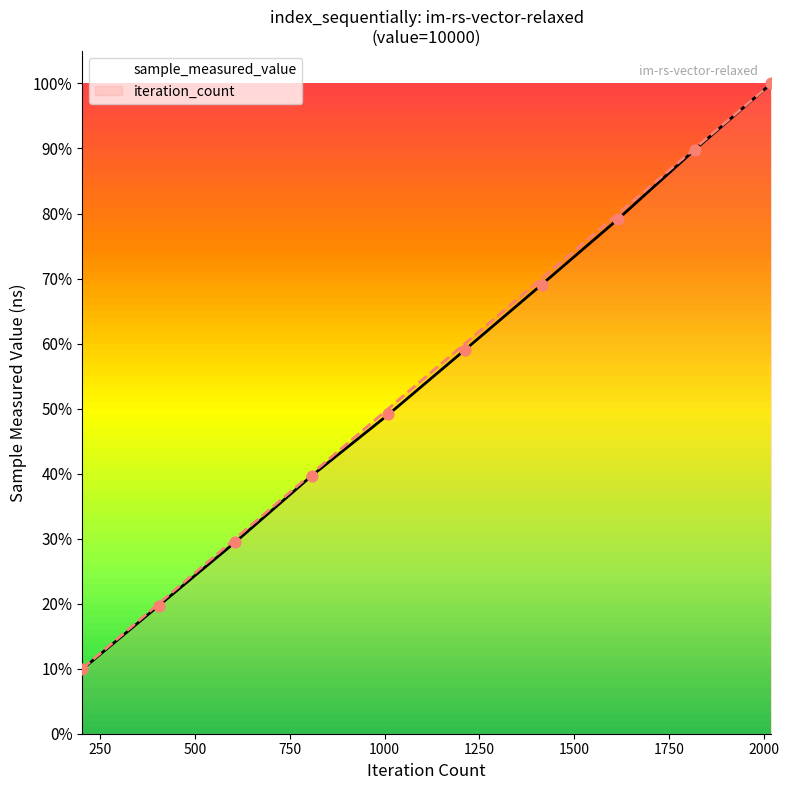

Which series has the widest spread of Y values?

sample_measured_value